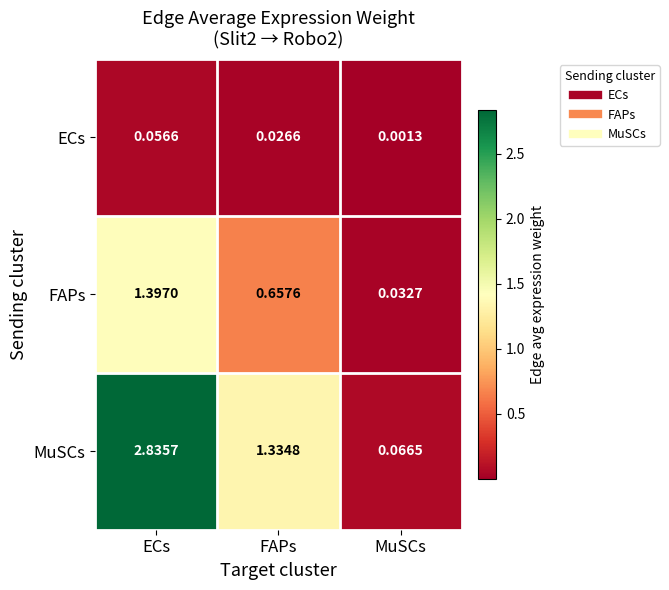

Where is ECs nearest to the value 0?

MuSCs